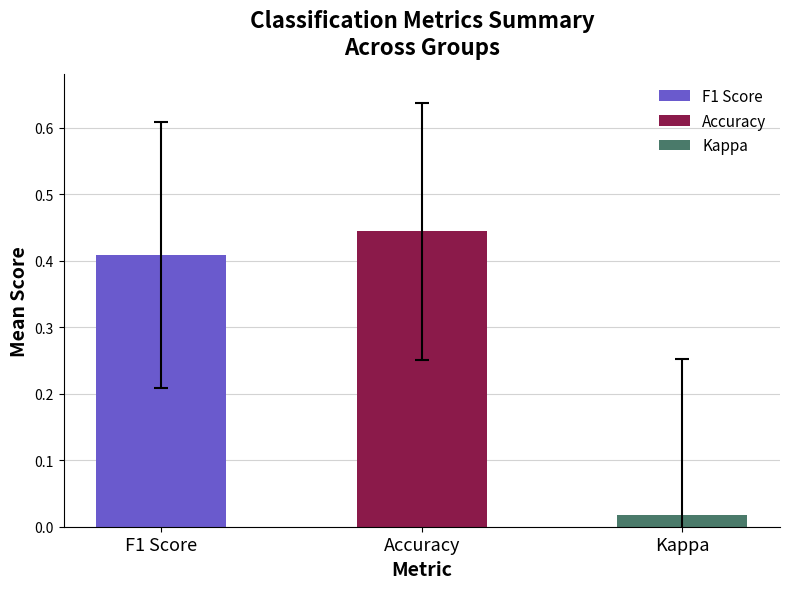

Which category has the lowest value across all series?

Kappa